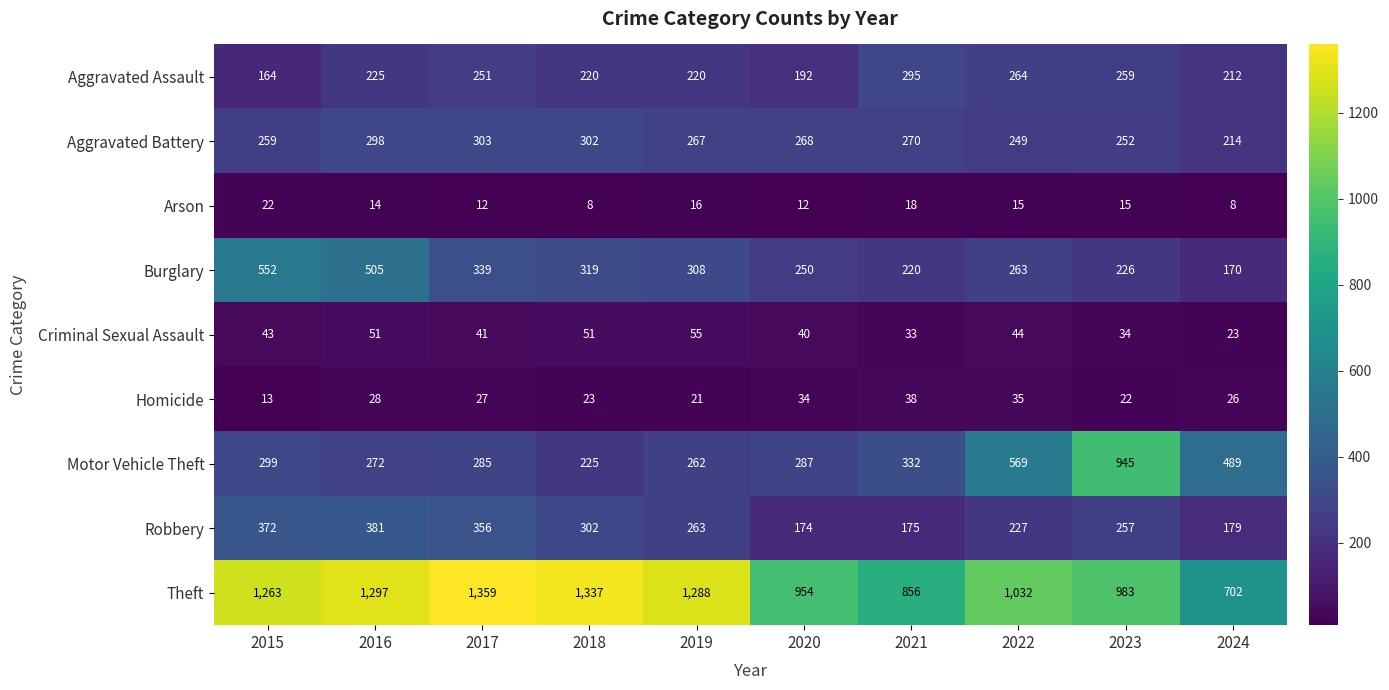

Which series has the largest range (max minus min)?

Motor Vehicle Theft